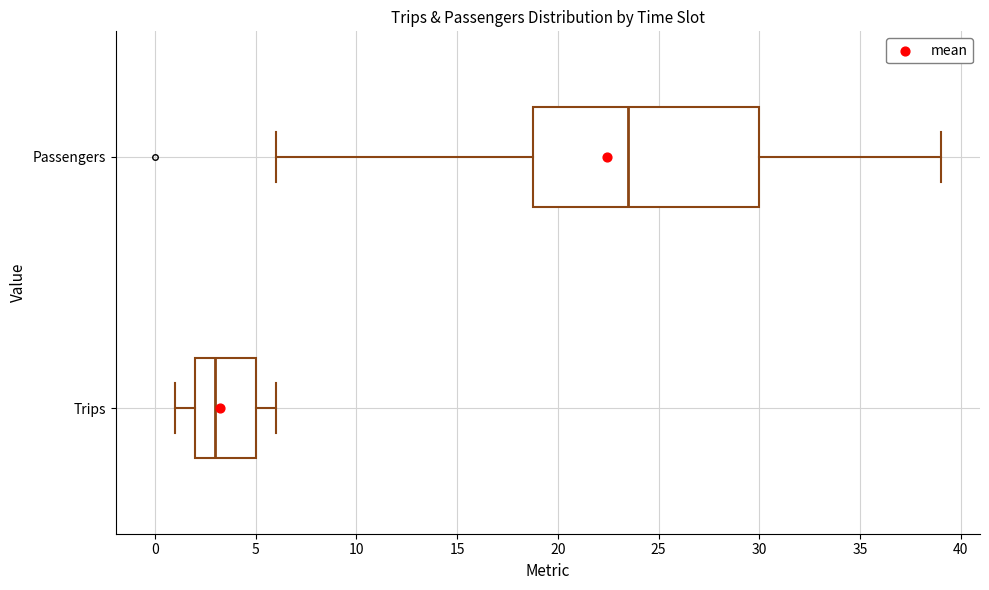

Which box's median line is the furthest to the right?

Passengers